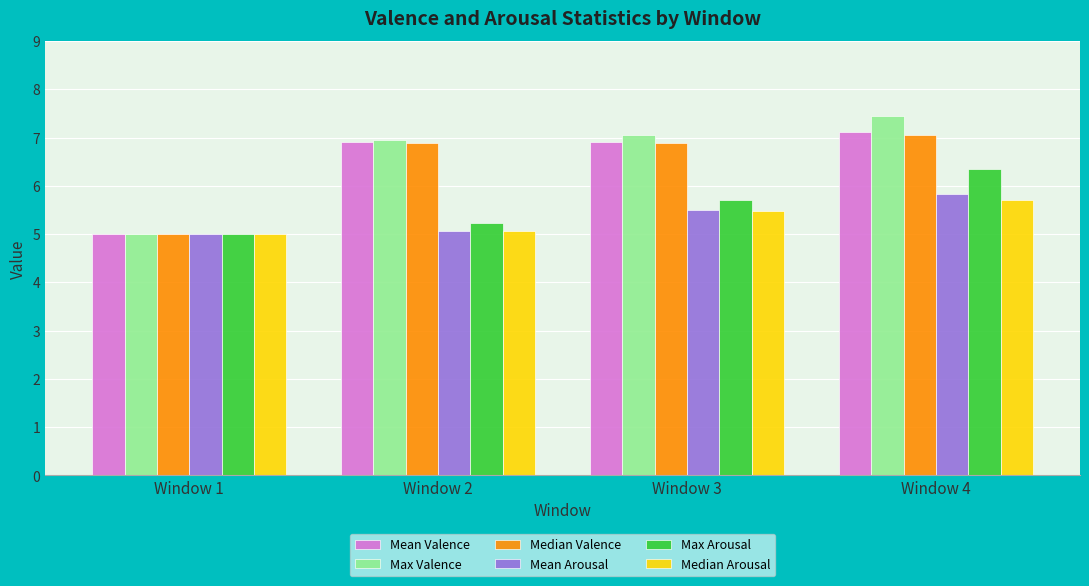

Where does the Median Valence series first go above 6?

Window 2